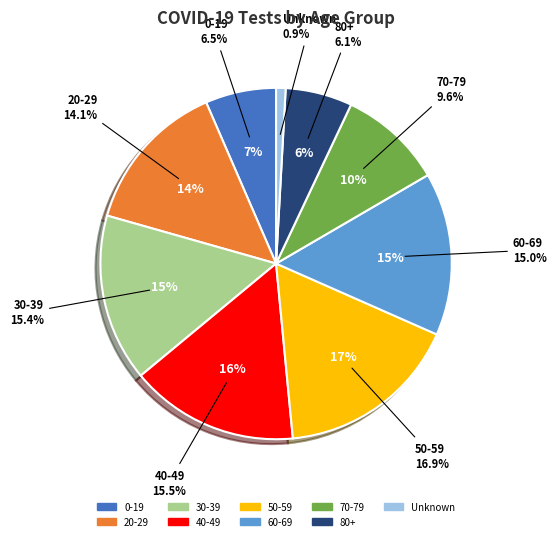

What is the smallest slice in the pie chart?

Unknown